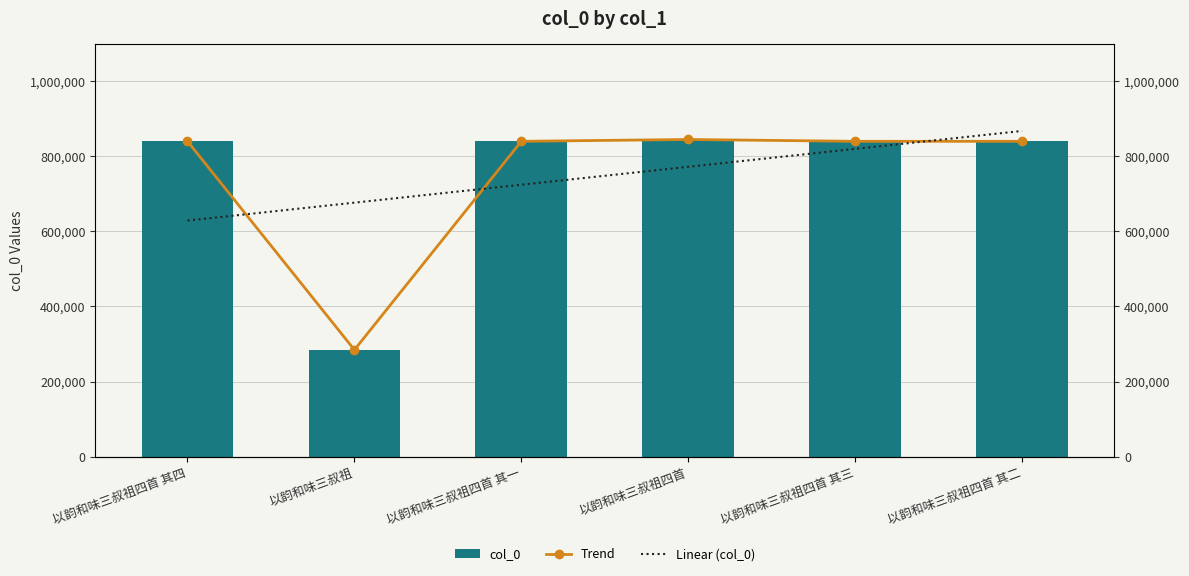

Is it true that Trend equals 338991.7 at 以韵和味三叔祖四首 其一?

False